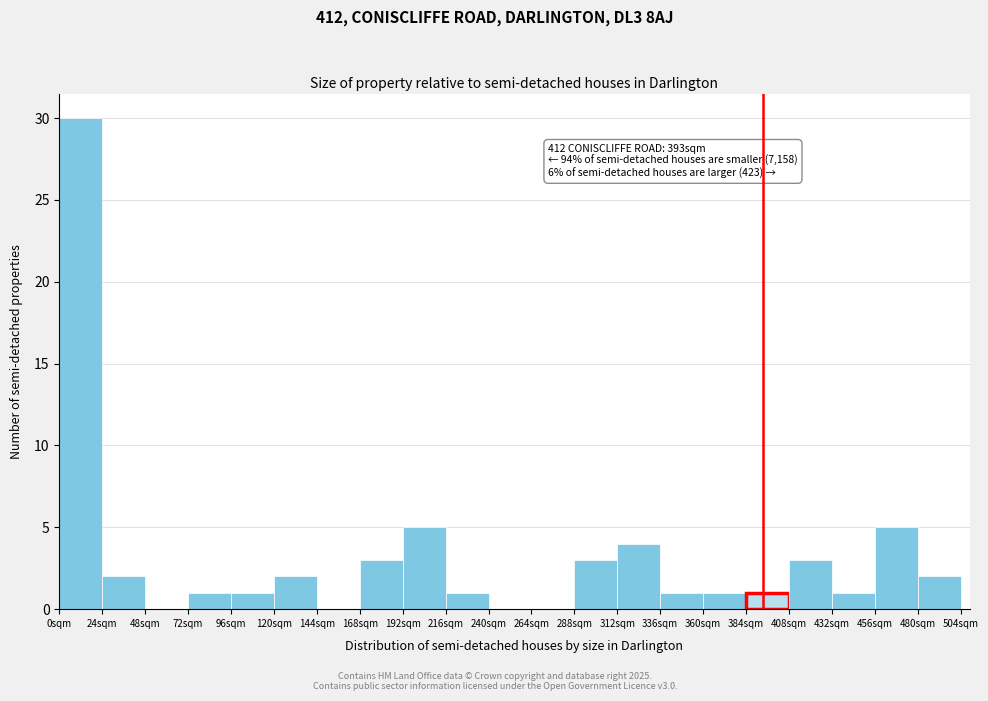

Over which range of the x-axis is the bar tallest?

0 to 24